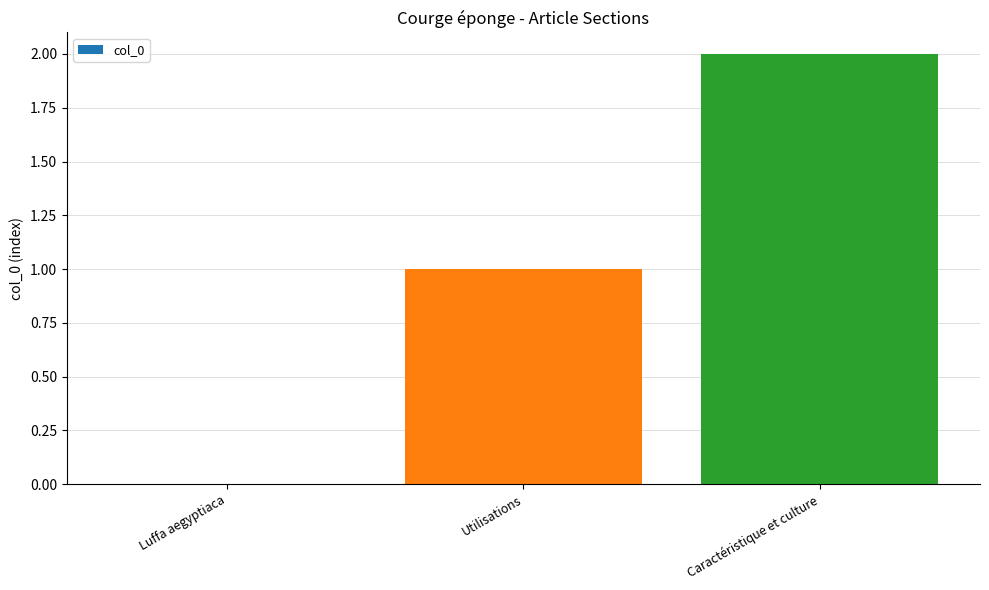

The chart shows a value of 1 at Luffa aegyptiaca. True or false?

False